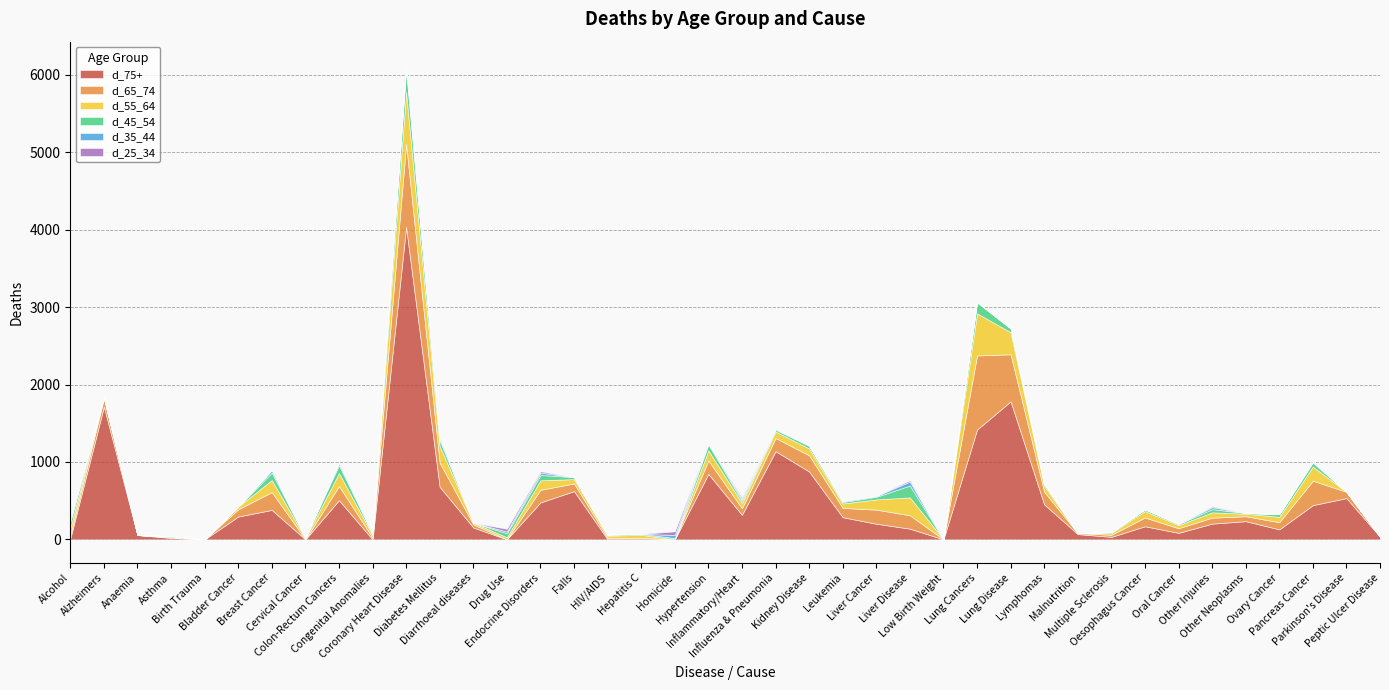

Reading left to right, extract all data points from this chart.

d_75+: Alcohol=12	Alzheimers=1715	Anaemia=56	Asthma=18	Birth Trauma=0	Bladder Cancer=295	Breast Cancer=380	Cervical Cancer=0	Colon-Rectum Cancers=506	Congenital Anomalies=0	Coronary Heart Disease=4036	Diabetes Mellitus=678	Diarrhoeal diseases=153	Drug Use=0	Endocrine Disorders=477	Falls=623	HIV/AIDS=0	Hepatitis C=0	Homicide=0	Hypertension=845	Inflammatory/Heart=317	Influenza & Pneumonia=1139	Kidney Disease=877	Leukemia=286	Liver Cancer=202	Liver Disease=138	Low Birth Weight=0	Lung Cancers=1418	Lung Disease=1783	Lymphomas=452	Malnutrition=68	Multiple Sclerosis=32	Oesophagus Cancer=169	Oral Cancer=84	Other Injuries=203	Other Neoplasms=235	Ovary Cancer=129	Pancreas Cancer=442	Parkinson's Disease=533	Peptic Ulcer Disease=34
d_65_74: Alcohol=44	Alzheimers=106	Anaemia=0	Asthma=11	Birth Trauma=0	Bladder Cancer=93	Breast Cancer=230	Cervical Cancer=0	Colon-Rectum Cancers=183	Congenital Anomalies=22	Coronary Heart Disease=1073	Diabetes Mellitus=312	Diarrhoeal diseases=40	Drug Use=0	Endocrine Disorders=163	Falls=99	HIV/AIDS=19	Hepatitis C=20	Homicide=0	Hypertension=173	Inflammatory/Heart=84	Influenza & Pneumonia=170	Kidney Disease=209	Leukemia=120	Liver Cancer=182	Liver Disease=173	Low Birth Weight=0	Lung Cancers=958	Lung Disease=608	Lymphomas=163	Malnutrition=12	Multiple Sclerosis=27	Oesophagus Cancer=113	Oral Cancer=60	Other Injuries=77	Other Neoplasms=64	Ovary Cancer=92	Pancreas Cancer=315	Parkinson's Disease=81	Peptic Ulcer Disease=0
d_55_64: Alcohol=91	Alzheimers=16	Anaemia=0	Asthma=0	Birth Trauma=0	Bladder Cancer=35	Breast Cancer=156	Cervical Cancer=13	Colon-Rectum Cancers=167	Congenital Anomalies=32	Coronary Heart Disease=674	Diabetes Mellitus=216	Diarrhoeal diseases=22	Drug Use=27	Endocrine Disorders=123	Falls=56	HIV/AIDS=28	Hepatitis C=38	Homicide=0	Hypertension=131	Inflammatory/Heart=68	Influenza & Pneumonia=85	Kidney Disease=88	Leukemia=57	Liver Cancer=132	Liver Disease=231	Low Birth Weight=0	Lung Cancers=544	Lung Disease=285	Lymphomas=76	Malnutrition=0	Multiple Sclerosis=22	Oesophagus Cancer=84	Oral Cancer=40	Other Injuries=69	Other Neoplasms=32	Ovary Cancer=70	Pancreas Cancer=183	Parkinson's Disease=0	Peptic Ulcer Disease=0
d_45_54: Alcohol=80	Alzheimers=0	Anaemia=0	Asthma=13	Birth Trauma=0	Bladder Cancer=0	Breast Cancer=96	Cervical Cancer=10	Colon-Rectum Cancers=103	Congenital Anomalies=17	Coronary Heart Disease=281	Diabetes Mellitus=77	Diarrhoeal diseases=0	Drug Use=52	Endocrine Disorders=69	Falls=26	HIV/AIDS=14	Hepatitis C=13	Homicide=16	Hypertension=77	Inflammatory/Heart=29	Influenza & Pneumonia=22	Kidney Disease=36	Leukemia=19	Liver Cancer=34	Liver Disease=153	Low Birth Weight=0	Lung Cancers=140	Lung Disease=50	Lymphomas=28	Malnutrition=0	Multiple Sclerosis=13	Oesophagus Cancer=22	Oral Cancer=15	Other Injuries=41	Other Neoplasms=10	Ovary Cancer=35	Pancreas Cancer=52	Parkinson's Disease=0	Peptic Ulcer Disease=0
d_35_44: Alcohol=18	Alzheimers=0	Anaemia=0	Asthma=0	Birth Trauma=0	Bladder Cancer=0	Breast Cancer=33	Cervical Cancer=0	Colon-Rectum Cancers=29	Congenital Anomalies=0	Coronary Heart Disease=60	Diabetes Mellitus=19	Diarrhoeal diseases=0	Drug Use=22	Endocrine Disorders=30	Falls=0	HIV/AIDS=0	Hepatitis C=0	Homicide=41	Hypertension=14	Inflammatory/Heart=22	Influenza & Pneumonia=14	Kidney Disease=0	Leukemia=13	Liver Cancer=11	Liver Disease=52	Low Birth Weight=0	Lung Cancers=10	Lung Disease=0	Lymphomas=0	Malnutrition=0	Multiple Sclerosis=0	Oesophagus Cancer=0	Oral Cancer=0	Other Injuries=26	Other Neoplasms=0	Ovary Cancer=0	Pancreas Cancer=10	Parkinson's Disease=0	Peptic Ulcer Disease=0
d_25_34: Alcohol=10	Alzheimers=0	Anaemia=0	Asthma=0	Birth Trauma=0	Bladder Cancer=0	Breast Cancer=0	Cervical Cancer=0	Colon-Rectum Cancers=0	Congenital Anomalies=10	Coronary Heart Disease=0	Diabetes Mellitus=14	Diarrhoeal diseases=0	Drug Use=35	Endocrine Disorders=17	Falls=0	HIV/AIDS=0	Hepatitis C=0	Homicide=46	Hypertension=0	Inflammatory/Heart=21	Influenza & Pneumonia=0	Kidney Disease=0	Leukemia=0	Liver Cancer=0	Liver Disease=17	Low Birth Weight=0	Lung Cancers=0	Lung Disease=0	Lymphomas=0	Malnutrition=0	Multiple Sclerosis=0	Oesophagus Cancer=0	Oral Cancer=0	Other Injuries=11	Other Neoplasms=0	Ovary Cancer=0	Pancreas Cancer=0	Parkinson's Disease=0	Peptic Ulcer Disease=0